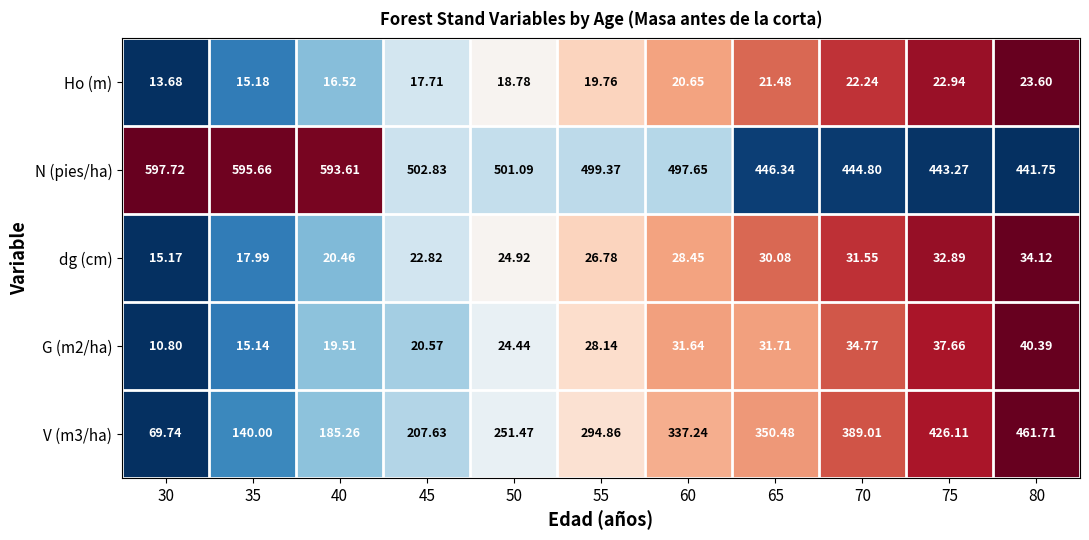

Which series has the largest total across all categories?

N (pies/ha)